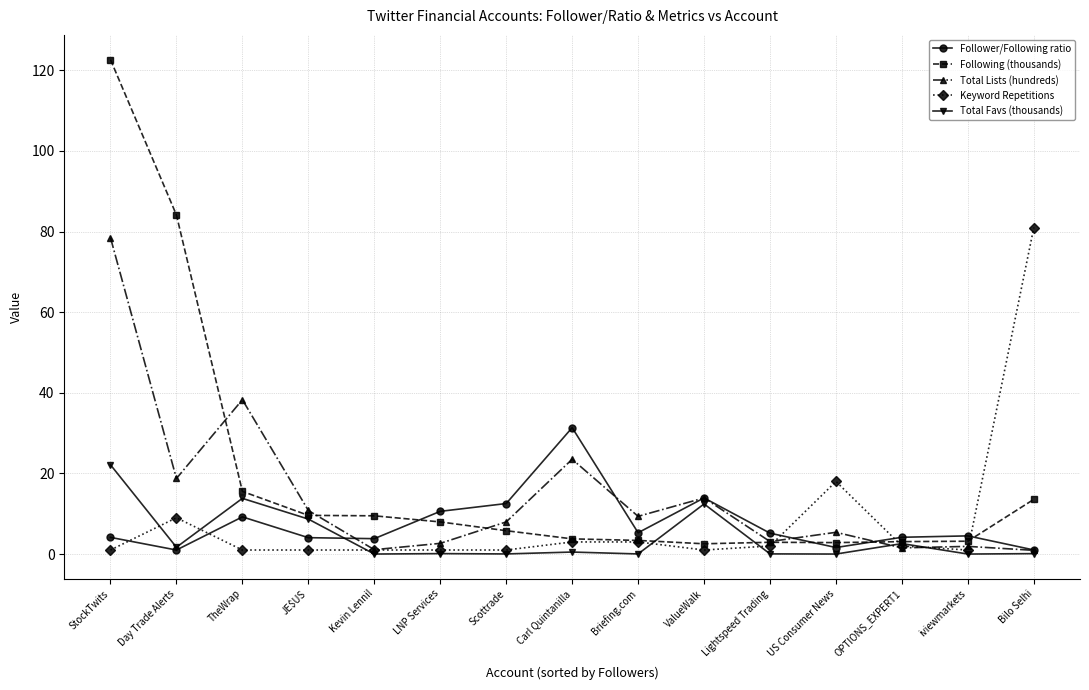

What is the difference between the second highest and second lowest values in the Follower/Following ratio series?

12.9